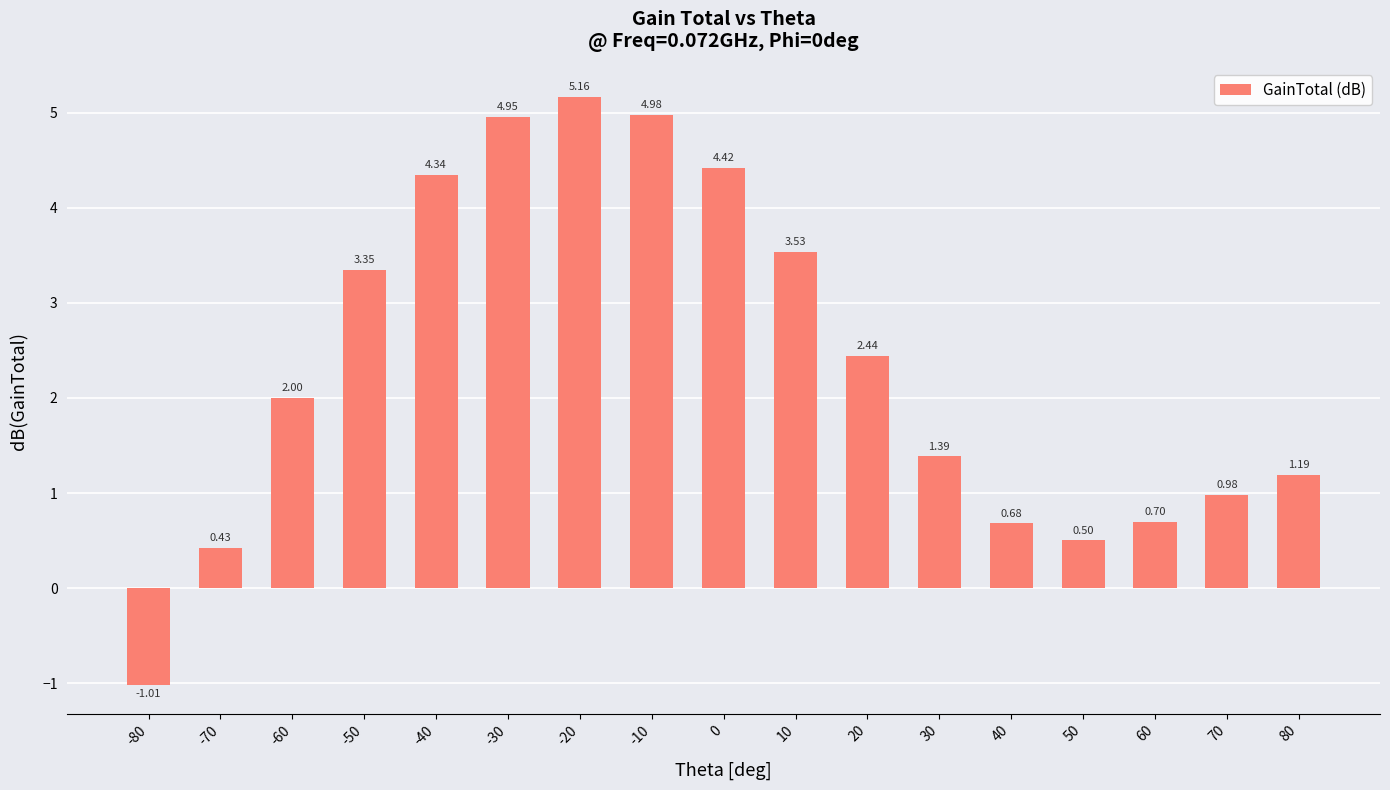

Which label corresponds to the smallest value in the chart?

-80